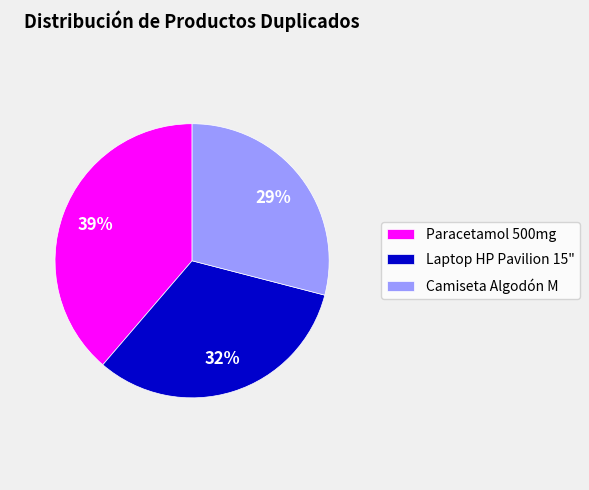

The Paracetamol 500mg slice represents 49% of the pie. True or false?

False